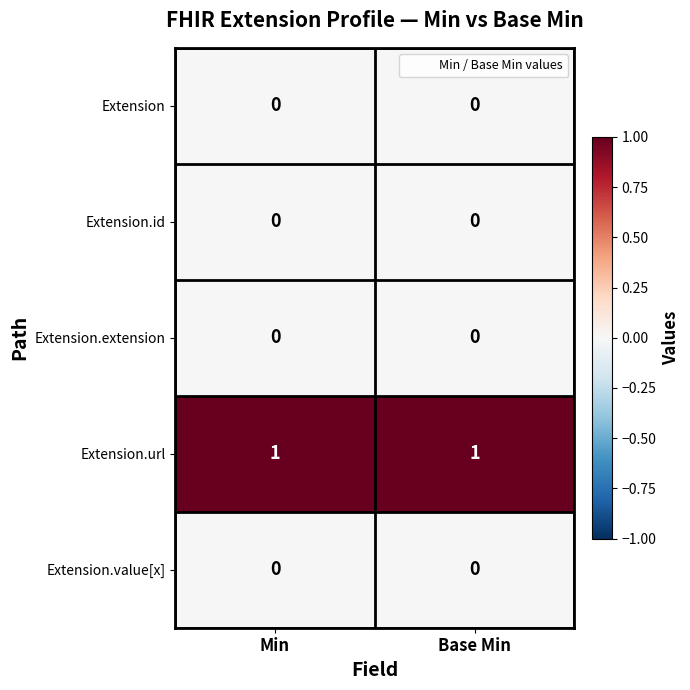

True or false: Extension has a value of 0 at Min.

True